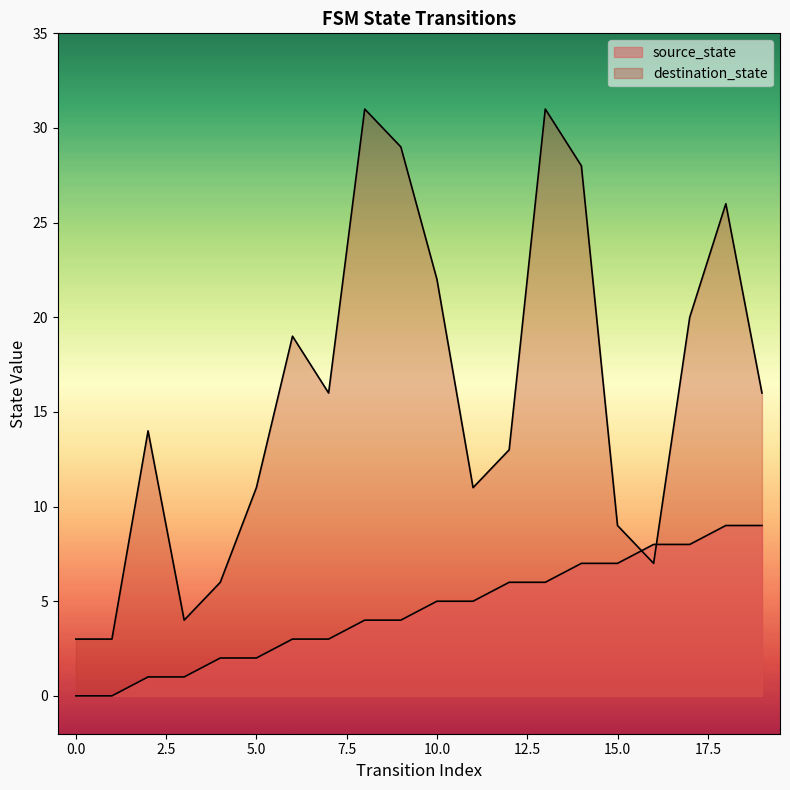

Between 5 and 6, which series saw the biggest shift?

destination_state